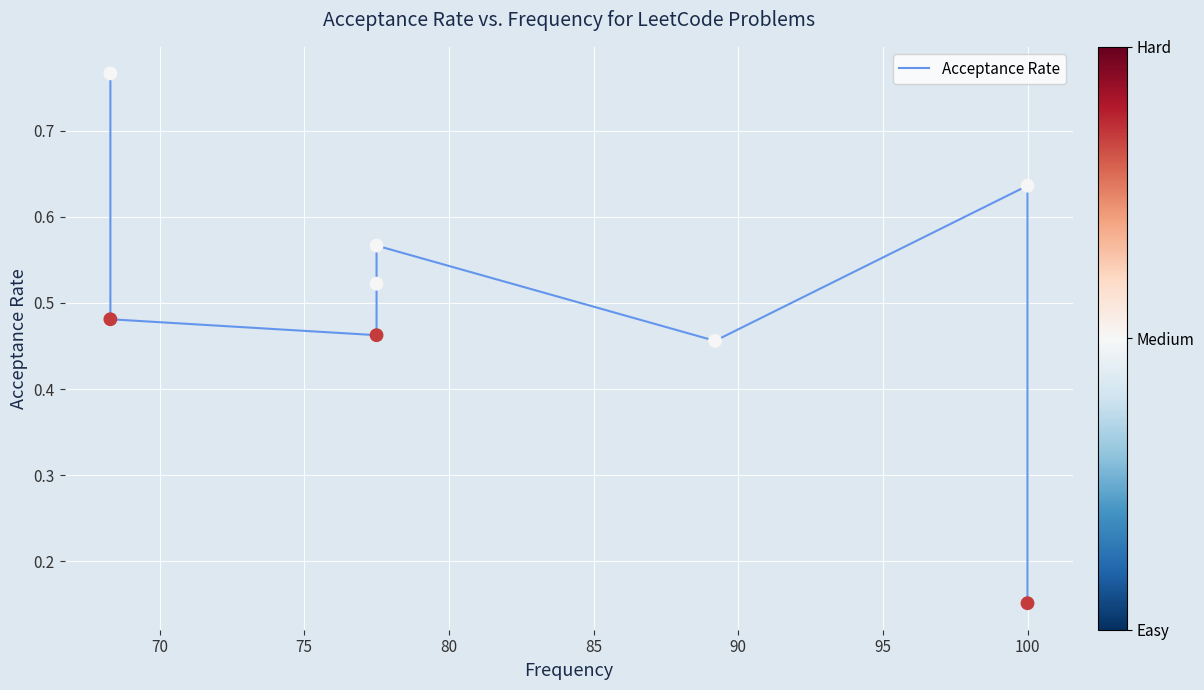

Between 80 and 75, which is larger?

80